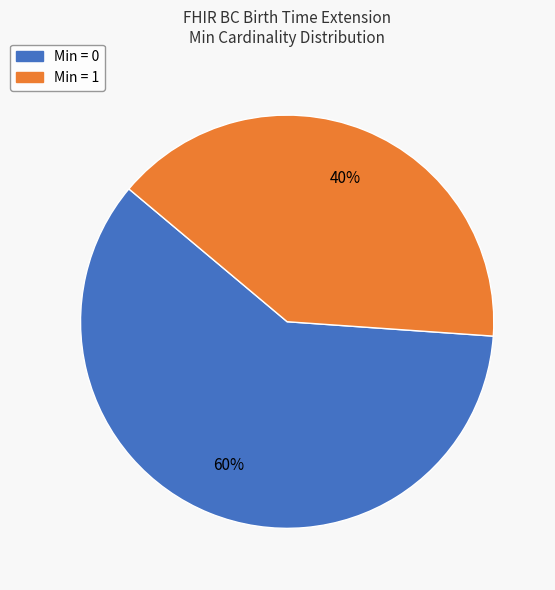

Between Min = 1 and Min = 0, which is larger?

Min = 0